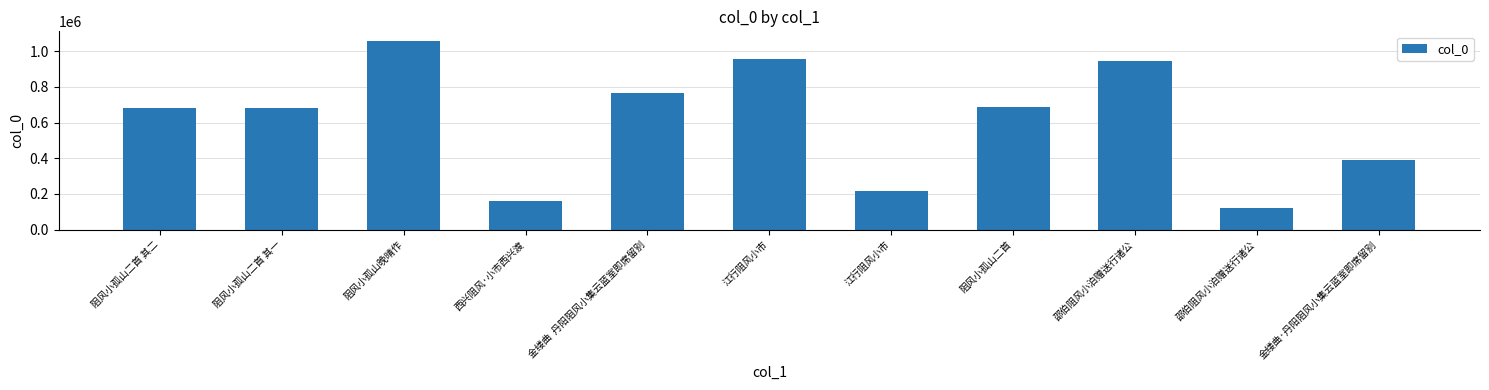

How many values are below 680718?

5